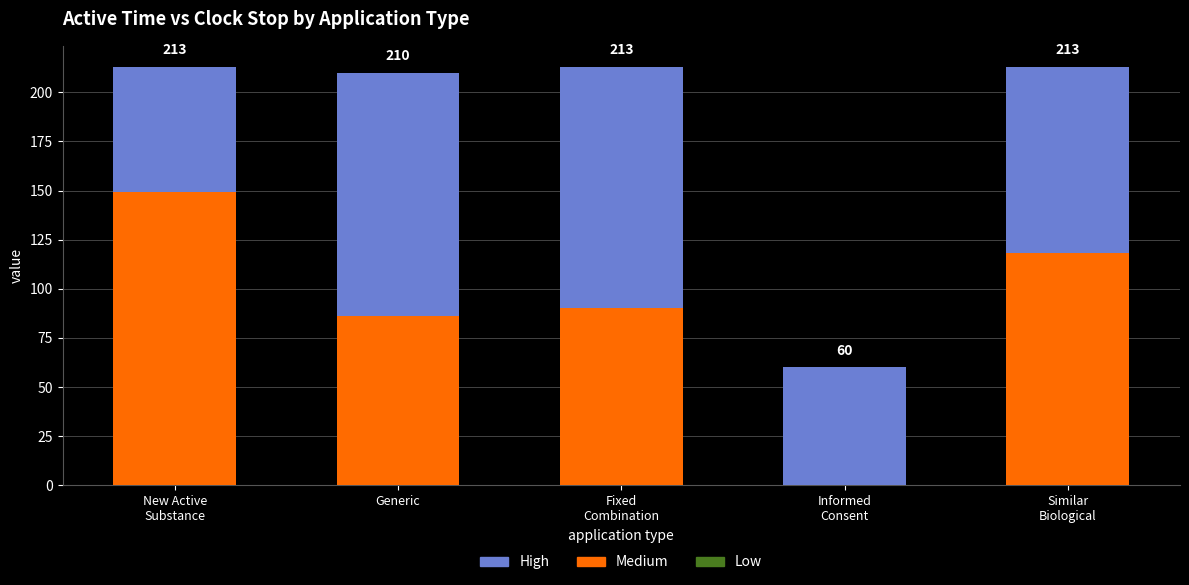

What is the difference between the Medium values at Similar
Biological and Fixed
Combination?

28